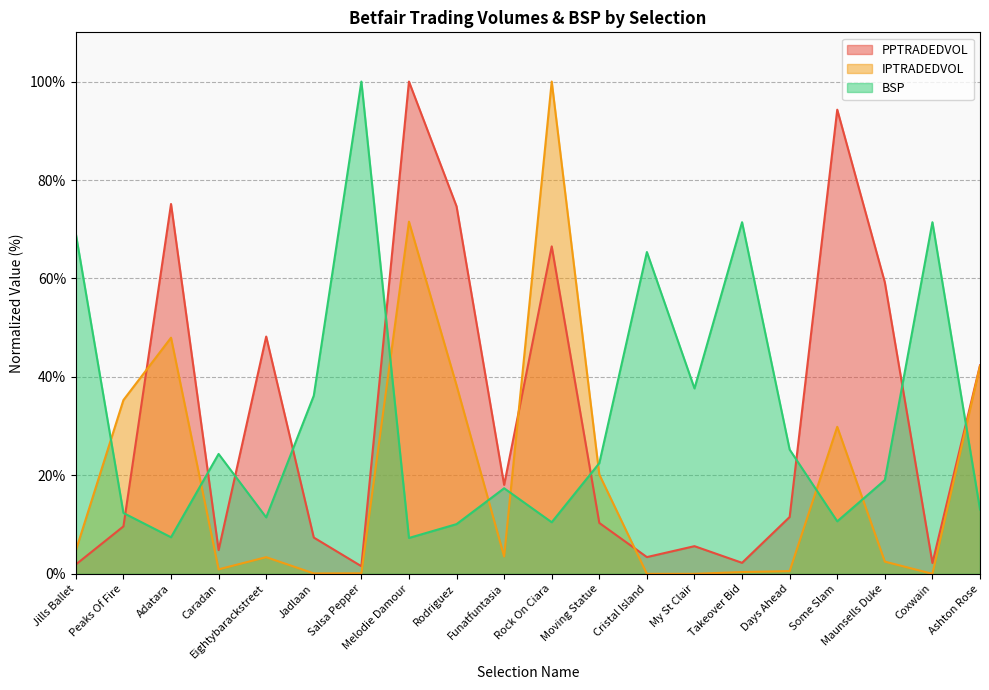

At which category is the sum across all series the highest?

Melodie Damour